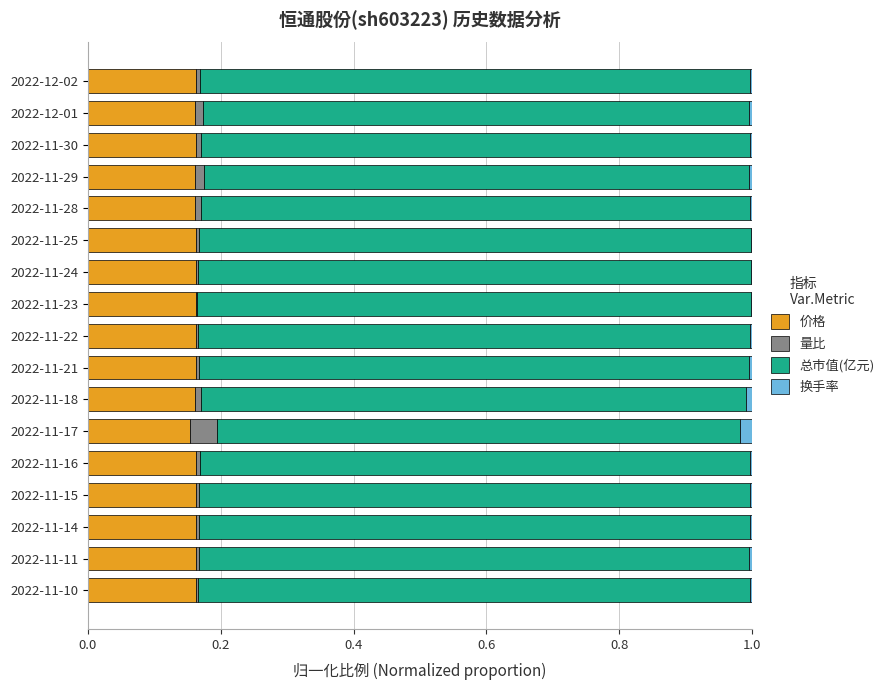

The 价格 series shows 0.1 at 2022-11-25. True or false?

False